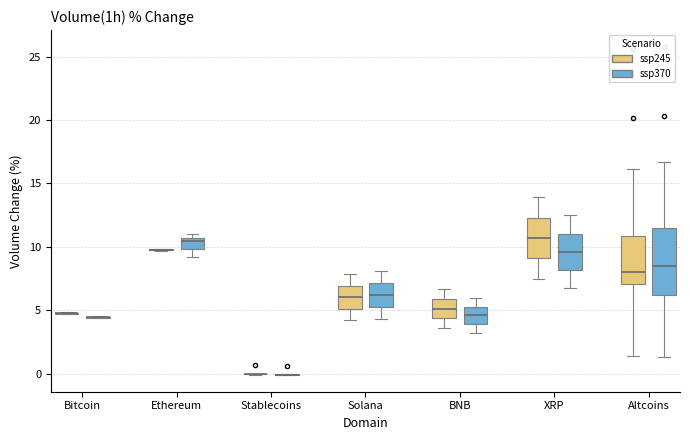

Comparing the boxes themselves (not the whiskers), which one is the tallest?

Altcoins (ssp370)